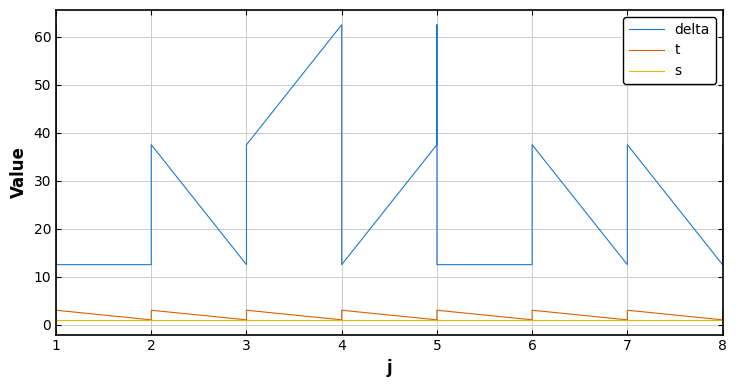

Reading left to right, extract all data points from this chart.

delta: 37.5	62.5	12.5	12.5	12.5	37.5	12.5	12.5	37.5	62.5	12.5	12.5	37.5	62.5	12.5	12.5	12.5	37.5	12.5	12.5	37.5	12.5	12.5	37.5
t: 1.0	2.0	3.0	1.0	2.0	3.0	1.0	2.0	3.0	1.0	2.0	3.0	1.0	2.0	3.0	1.0	2.0	3.0	1.0	2.0	3.0	1.0	2.0	3.0
s: 1.0	1.0	1.0	1.0	1.0	1.0	1.0	1.0	1.0	1.0	1.0	1.0	1.0	1.0	1.0	1.0	1.0	1.0	1.0	1.0	1.0	1.0	1.0	1.0